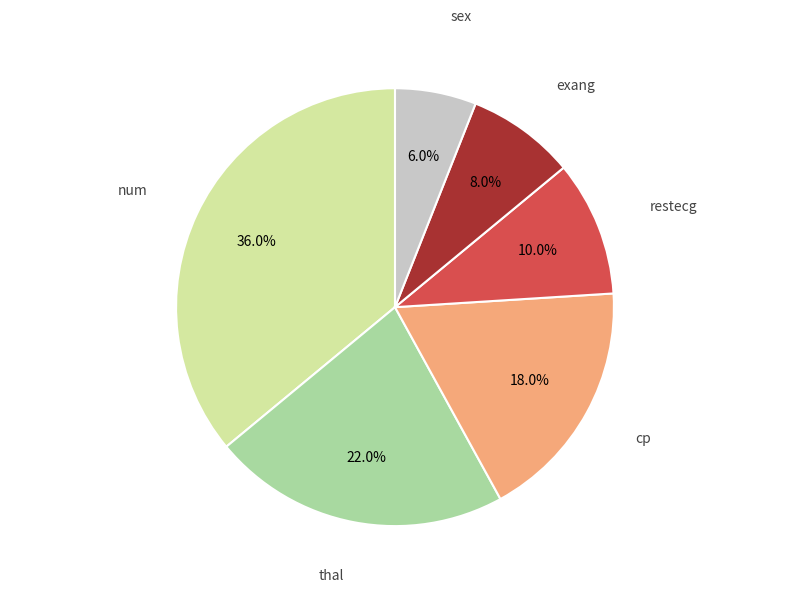

Is there a majority slice in this chart?

No